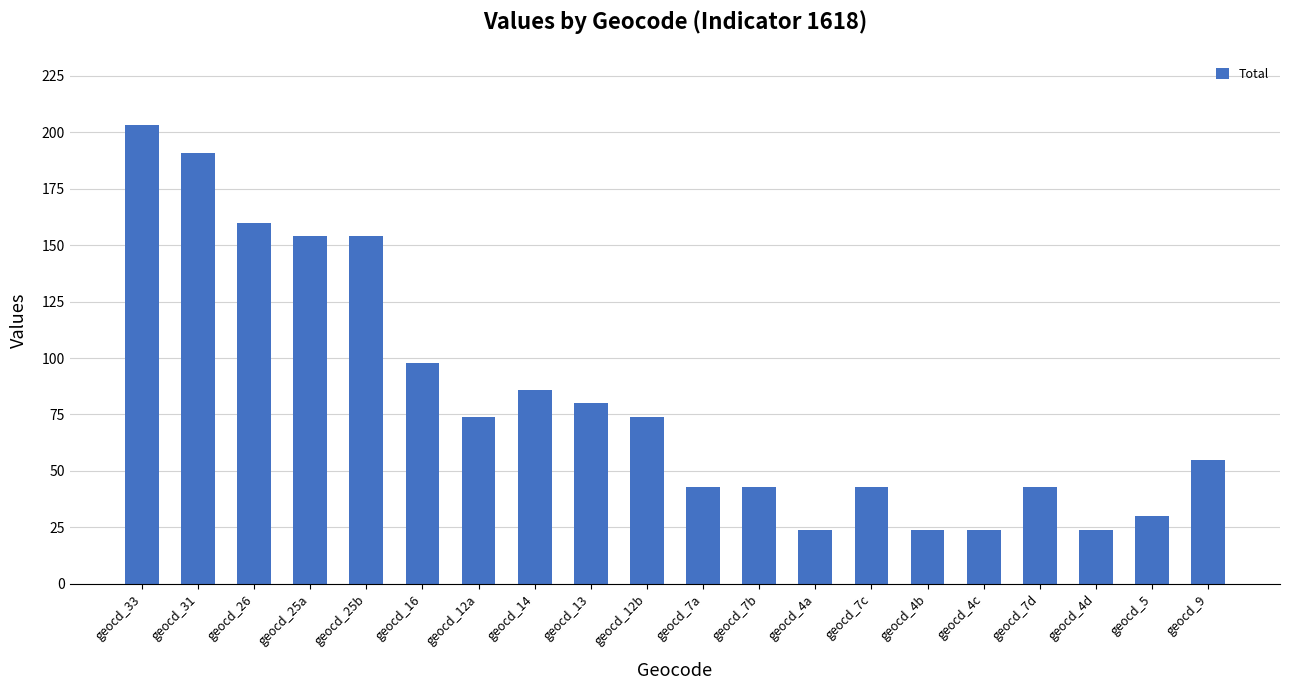

Reading left to right, transcribe all the data shown in this chart.

geocd_33=203	geocd_31=191	geocd_26=160	geocd_25a=154	geocd_25b=154	geocd_16=98	geocd_12a=74	geocd_14=86	geocd_13=80	geocd_12b=74	geocd_7a=43	geocd_7b=43	geocd_4a=24	geocd_7c=43	geocd_4b=24	geocd_4c=24	geocd_7d=43	geocd_4d=24	geocd_5=30	geocd_9=55